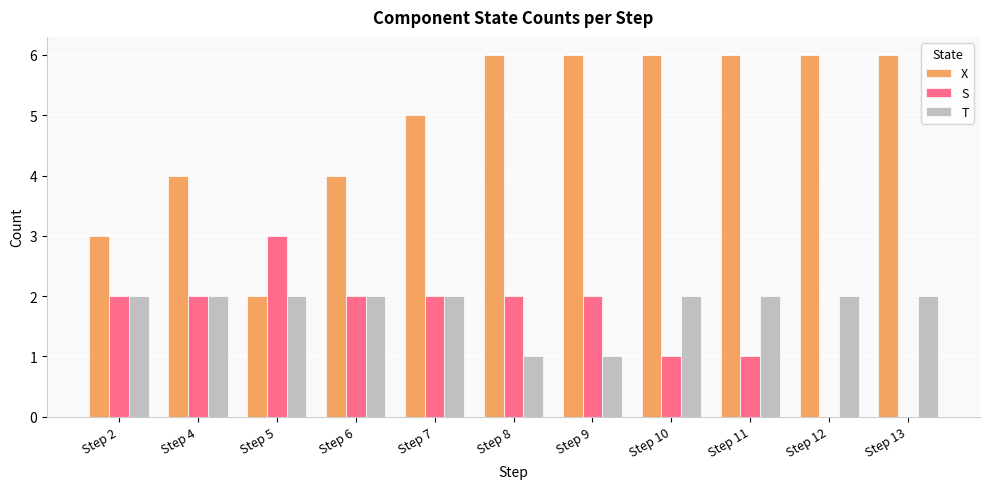

What is the total value across all series at Step 10?

9